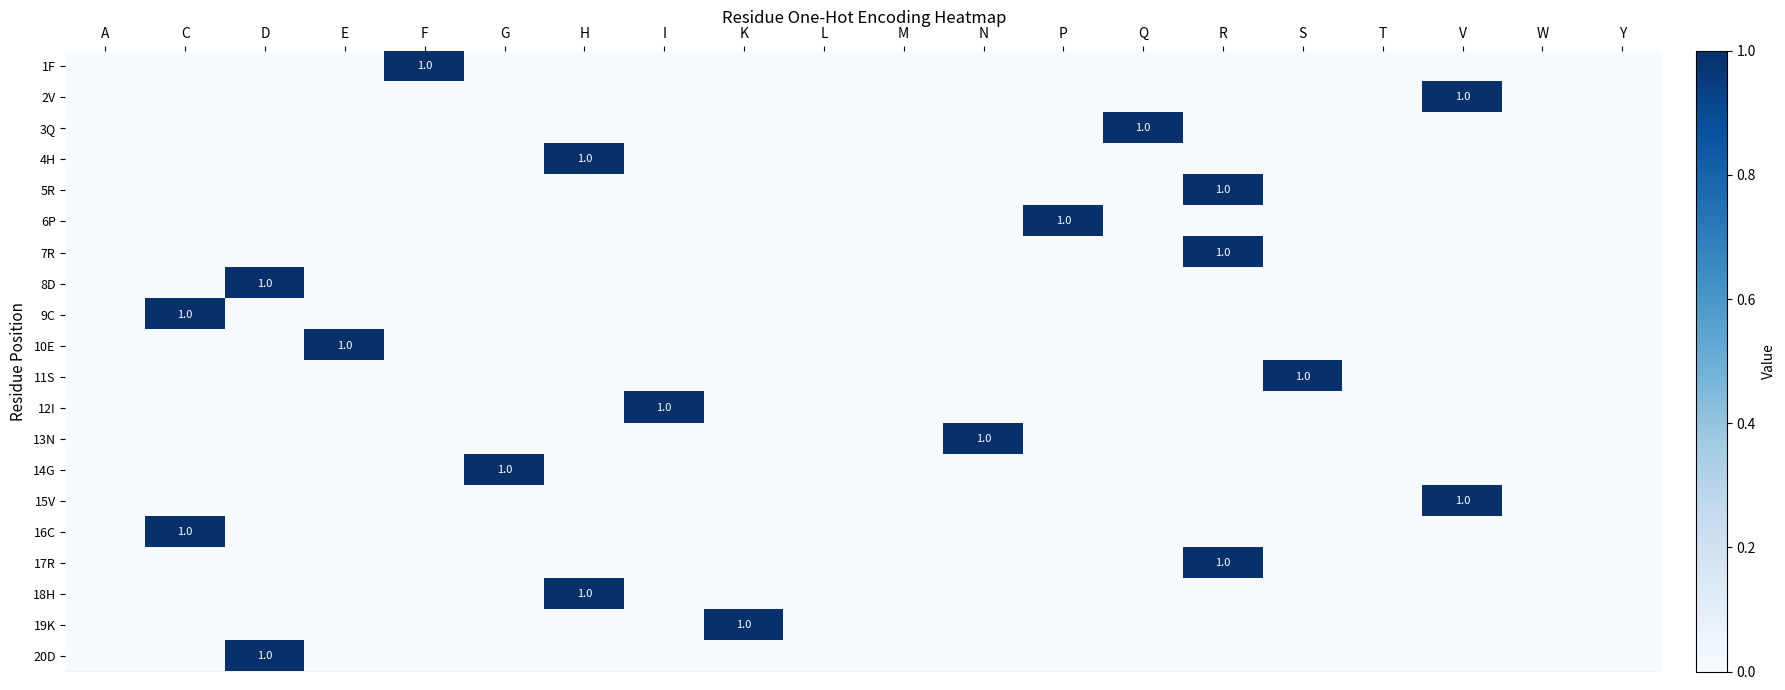

The 12I series shows 0 at Y. True or false?

True